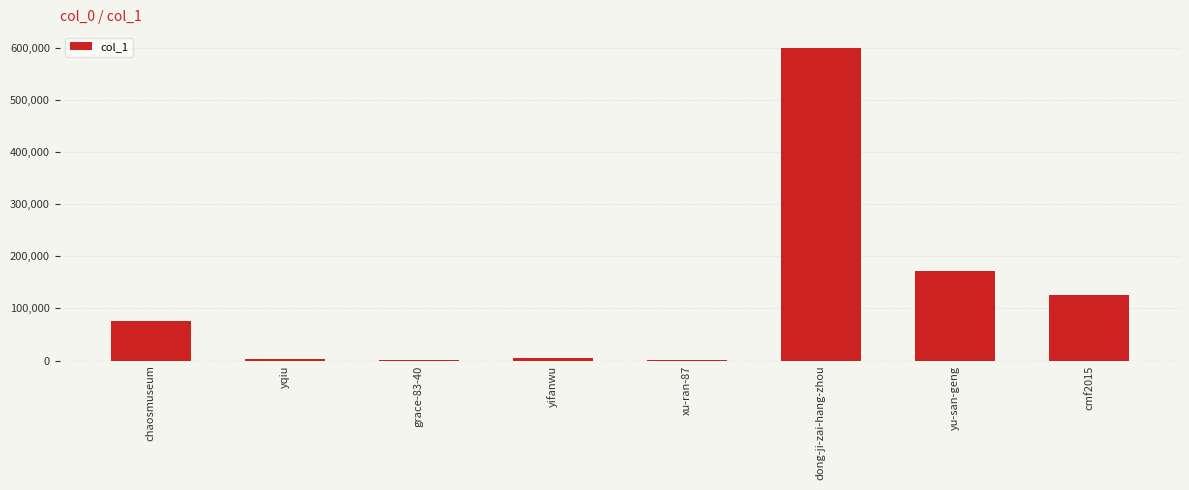

What is the greatest value displayed?

599624